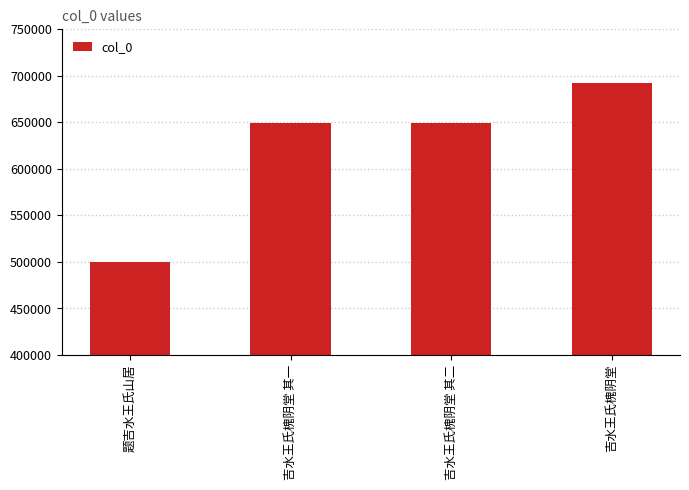

How many series are shown in this chart?

1